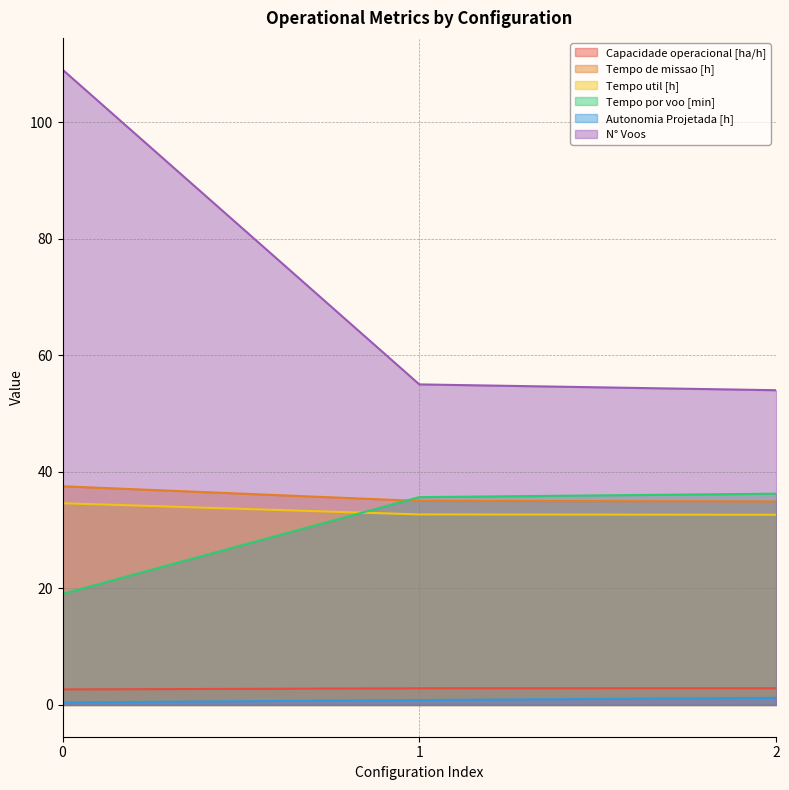

Does the chart display data point markers on the line(s)?

No